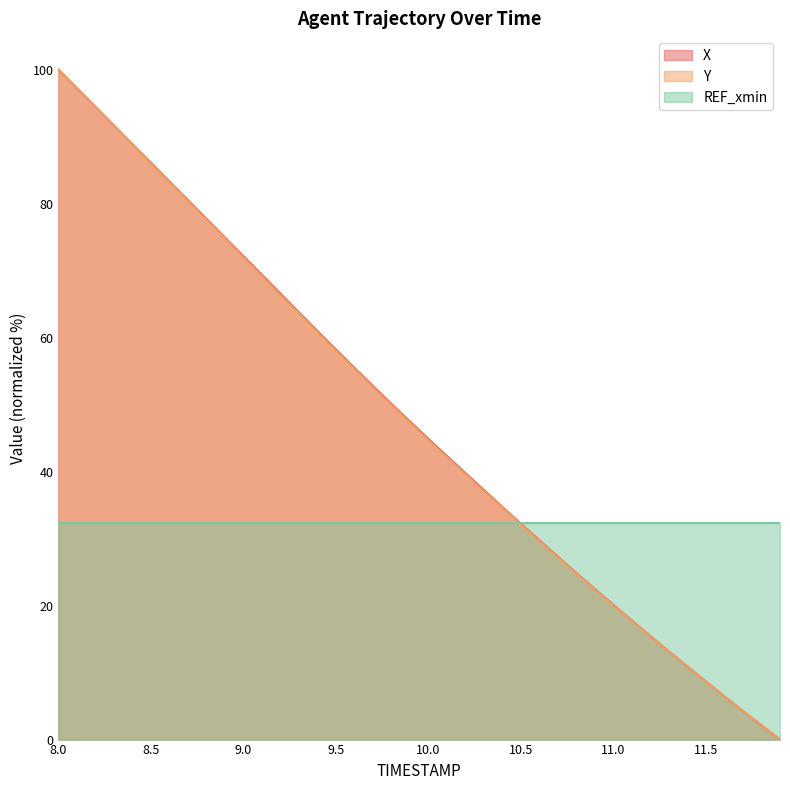

How many lines are shown in the chart?

3